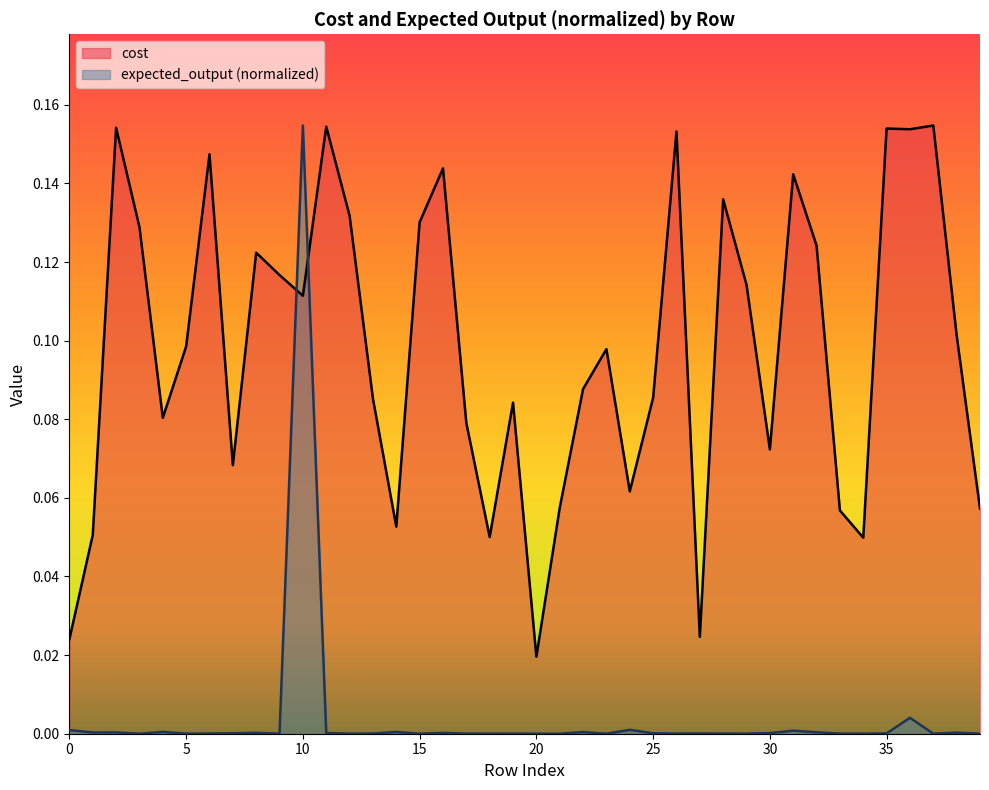

The value of cost at 20 is 0.0. True or false?

False